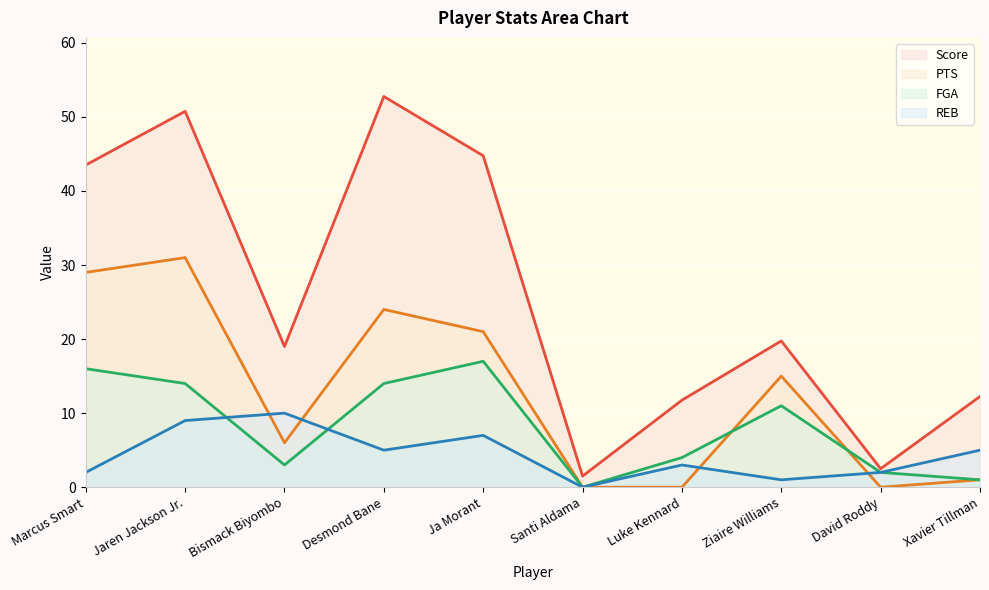

Reading left to right, what are all the values shown in this chart?

Score: 43.5	50.8	19.0	52.8	44.8	1.5	11.8	19.8	2.5	12.2
PTS: 29.0	31.0	6.0	24.0	21.0	0.0	0.0	15.0	0.0	1.0
FGA: 16.0	14.0	3.0	14.0	17.0	0.0	4.0	11.0	2.0	1.0
REB: 2.0	9.0	10.0	5.0	7.0	0.0	3.0	1.0	2.0	5.0